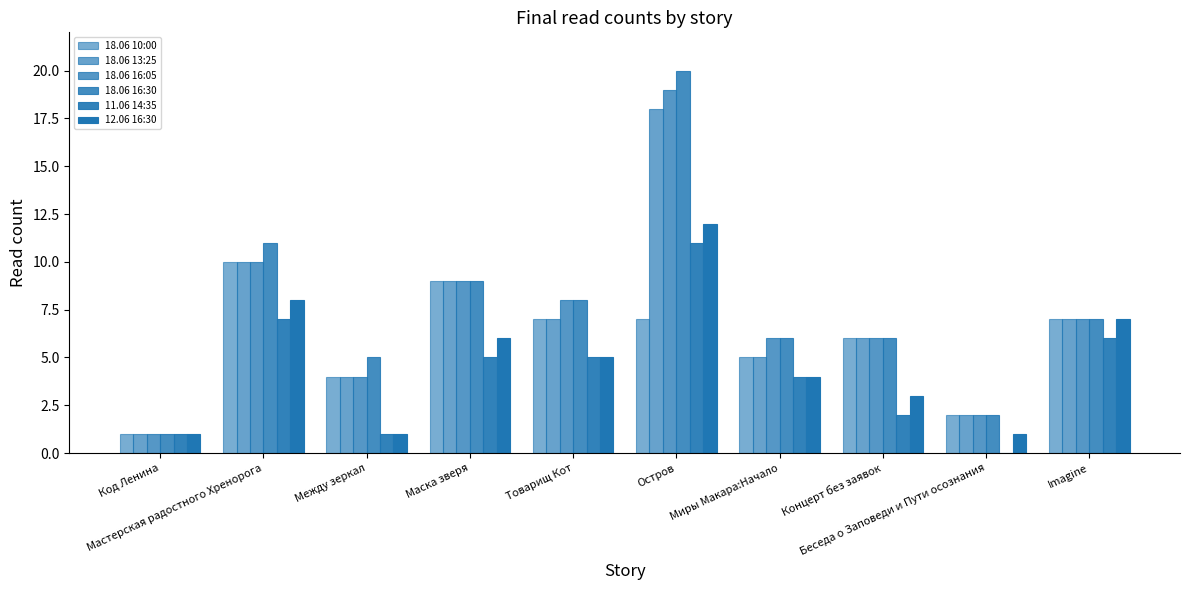

How many series are shown in this chart?

6